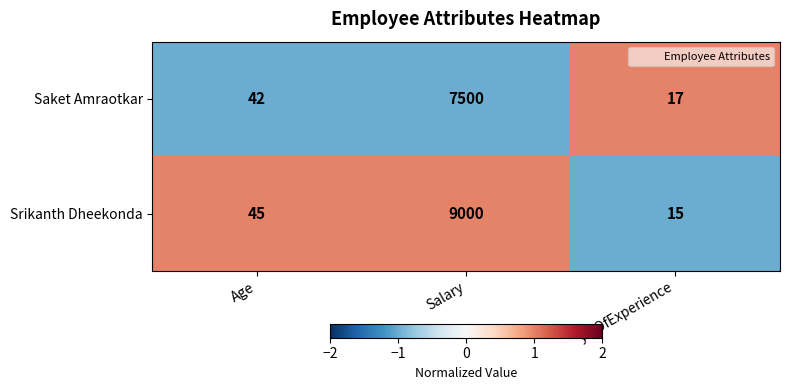

List the series in order of their peak value, lowest first.

Saket Amraotkar, Srikanth Dheekonda